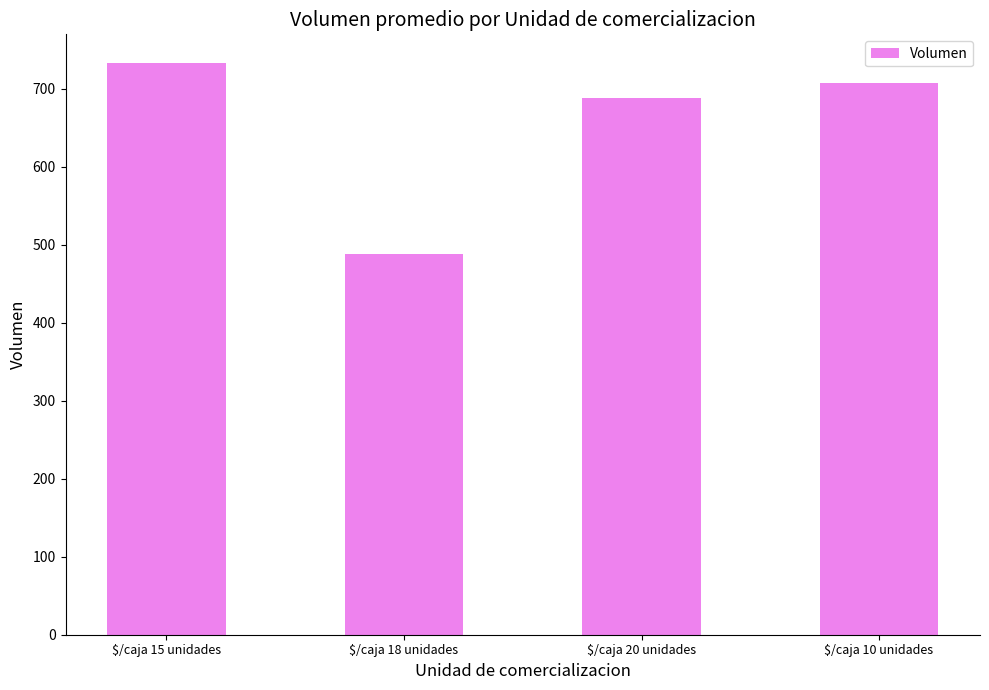

What position from the right is $/caja 10 unidades?

1